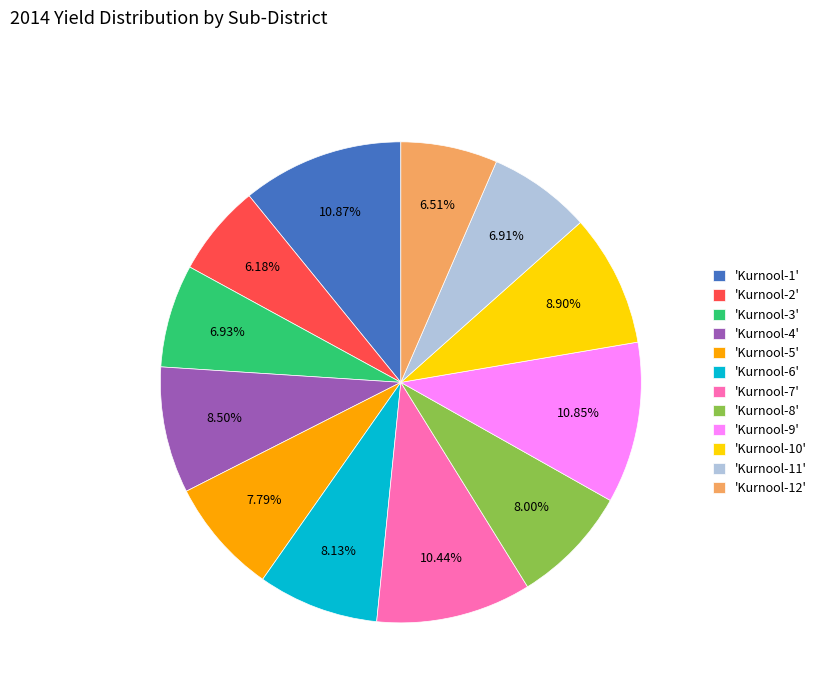

Does 'Kurnool-11' account for over 50% of the chart?

No